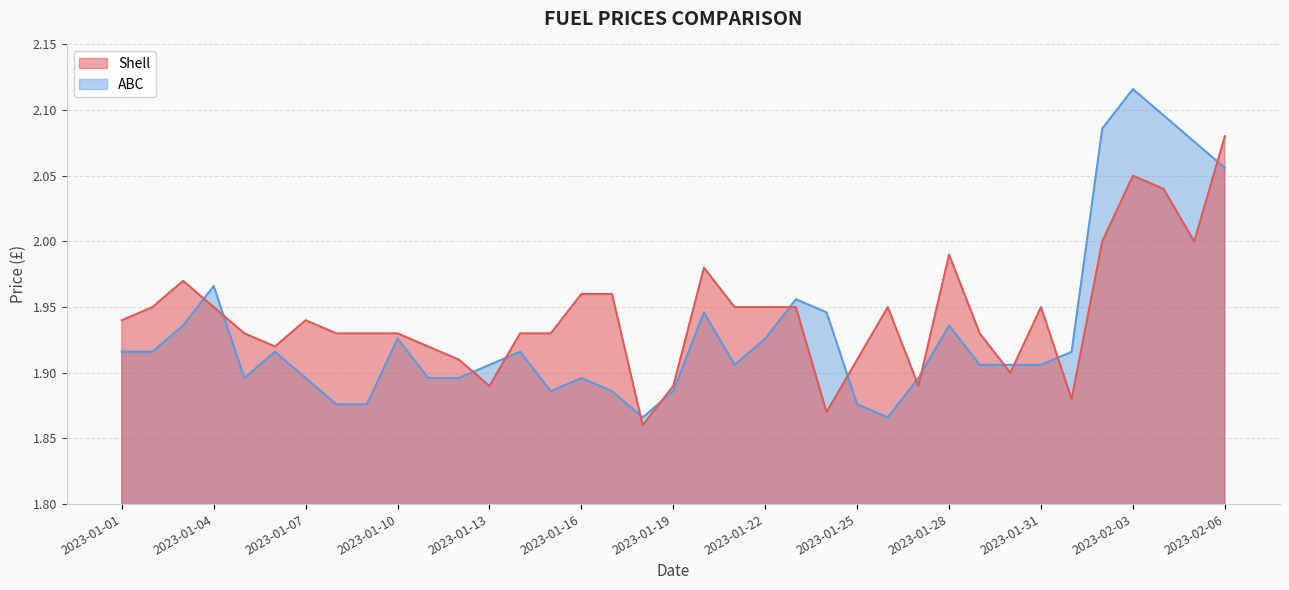

What is the total value across all series at 2023-02-04?

4.1